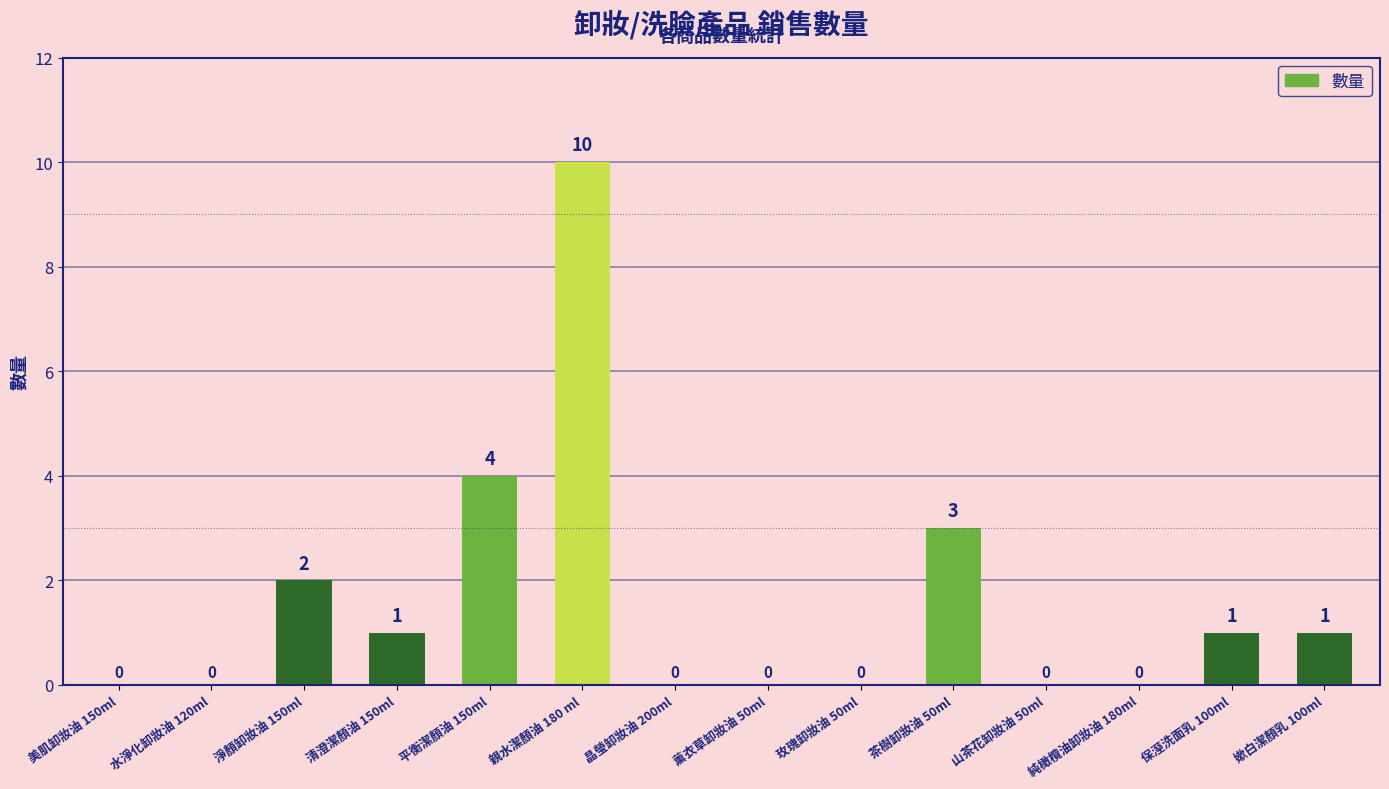

Reading left to right, list all the values displayed in this chart.

0	0	2	1	4	10	0	0	0	3	0	0	1	1